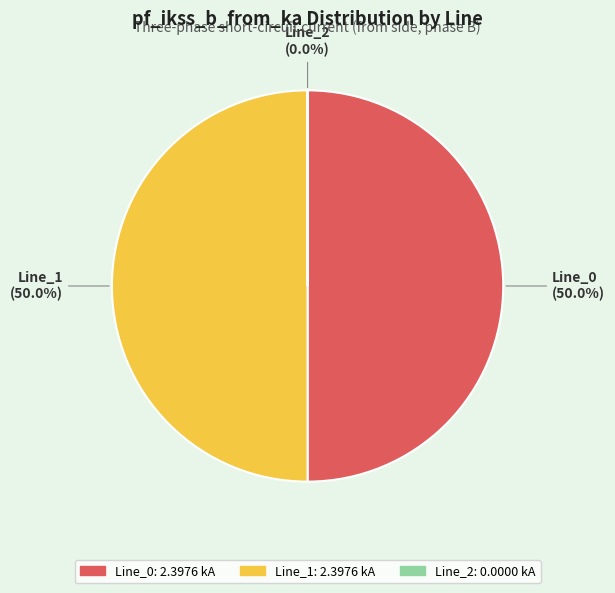

Approximately how many times larger is the value at Line_0 compared to Line_1?

1.0